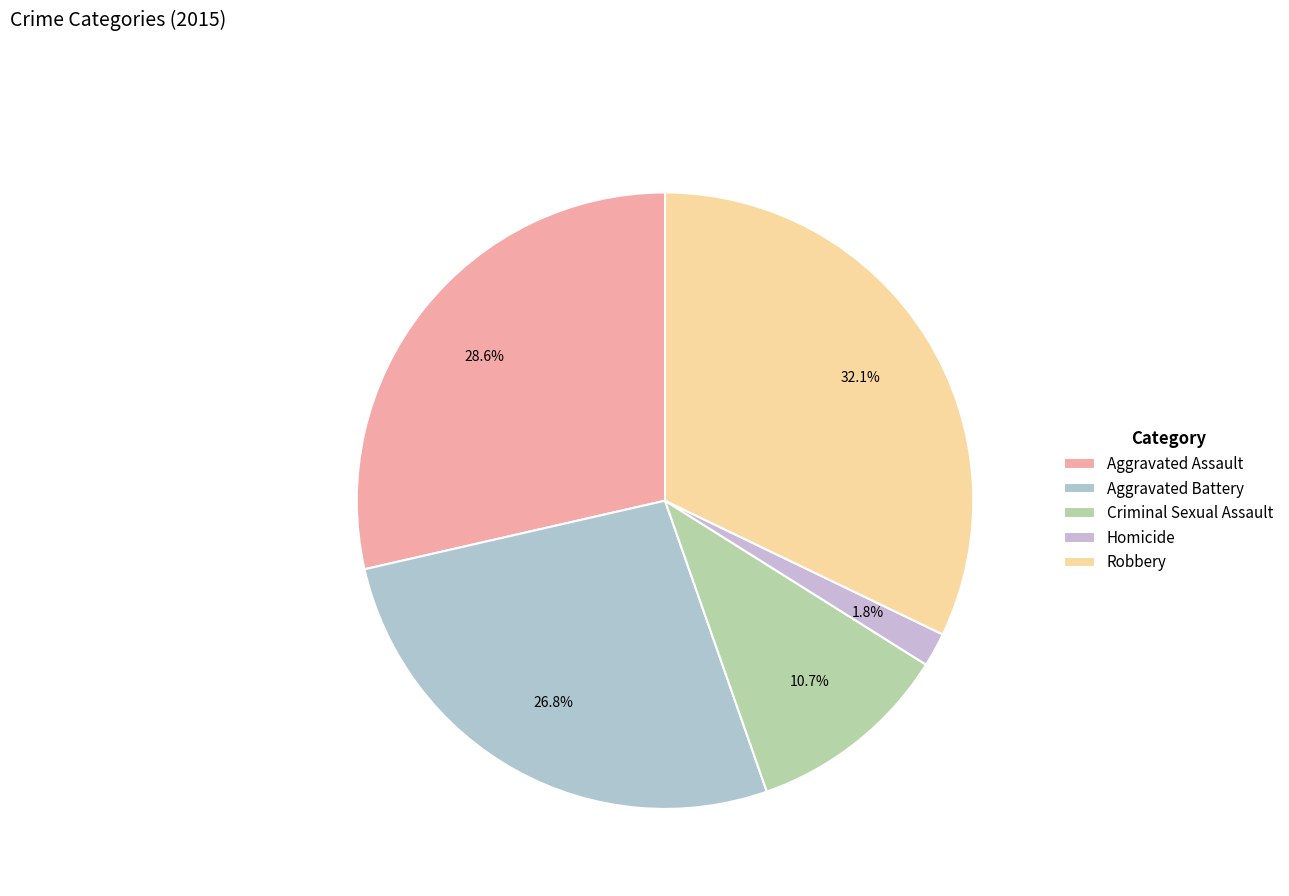

The Criminal Sexual Assault slice represents 1% of the pie. True or false?

False